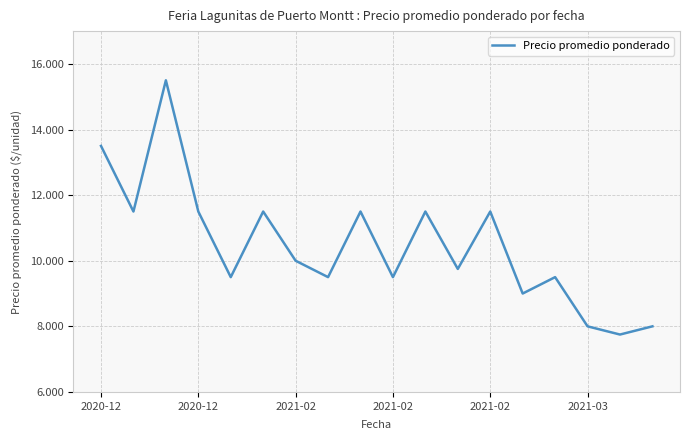

Is this an area chart (filled region under the line)?

No